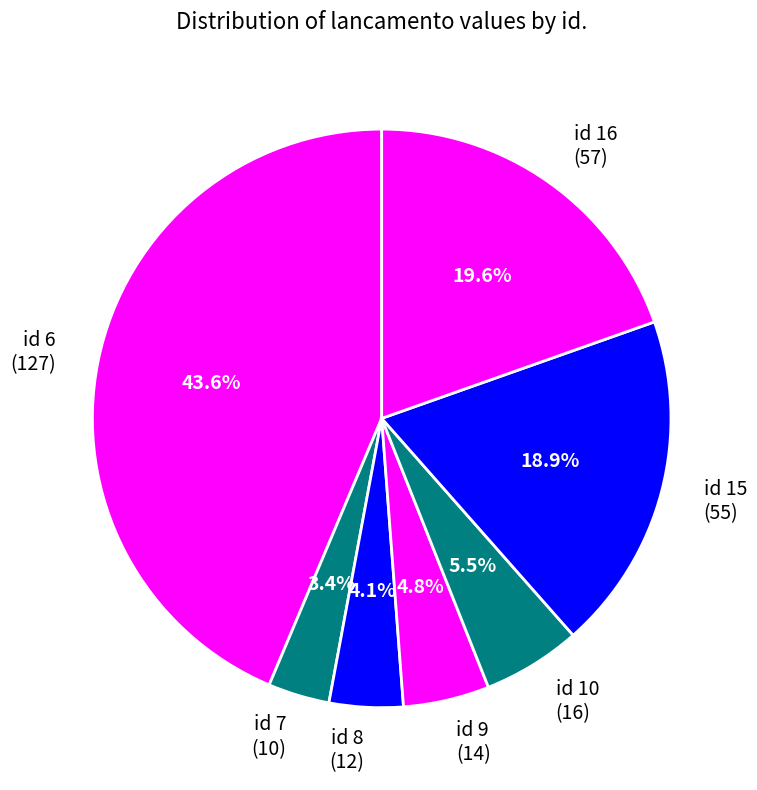

To the nearest percent, what is the difference between the largest and smallest slice percentages?

40%